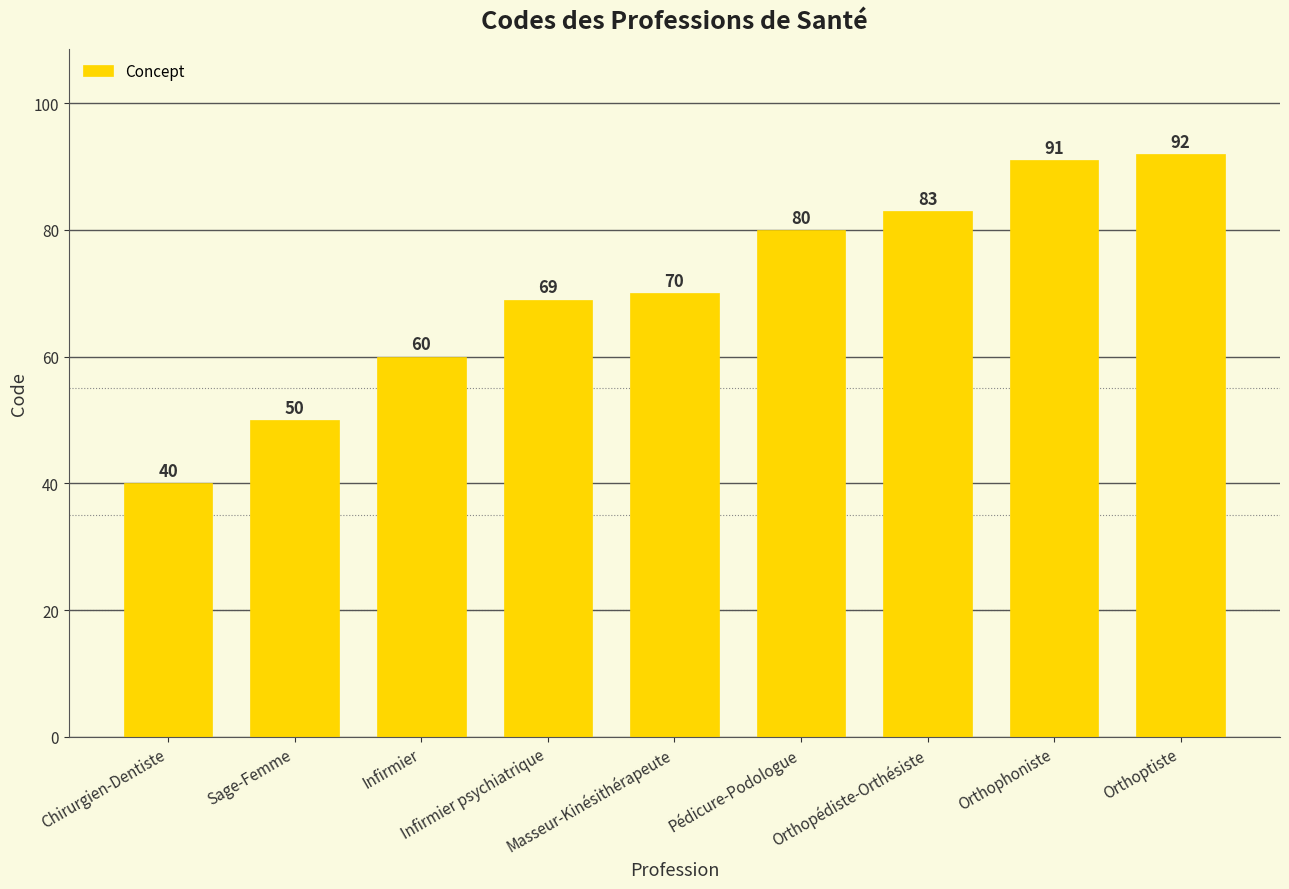

At which label is the value closest to 66?

Infirmier psychiatrique